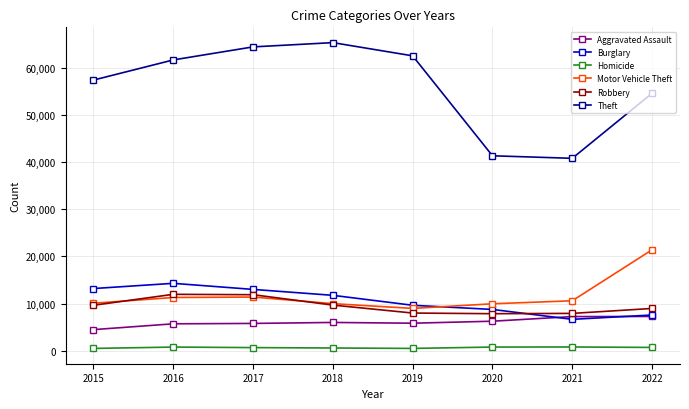

At how many categories does at least one series exceed 52565?

6